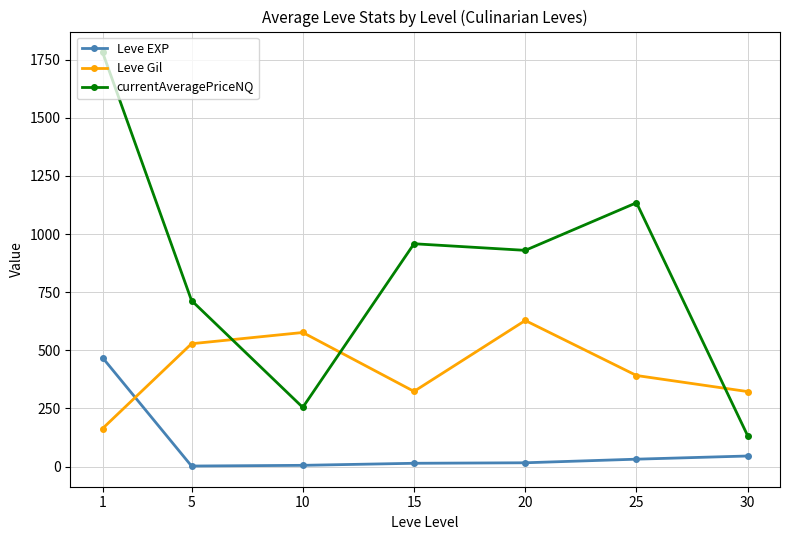

List the labels in order of currentAveragePriceNQ value, smallest first.

30, 10, 5, 20, 15, 25, 1